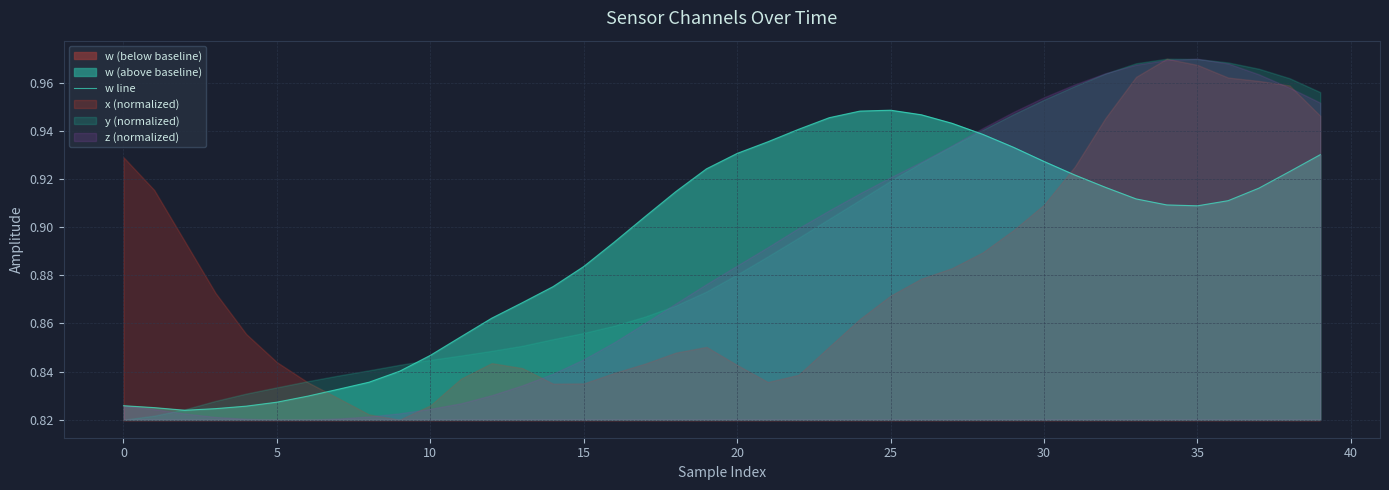

How many interior local valleys (lower than both neighbors) does the data have?

2